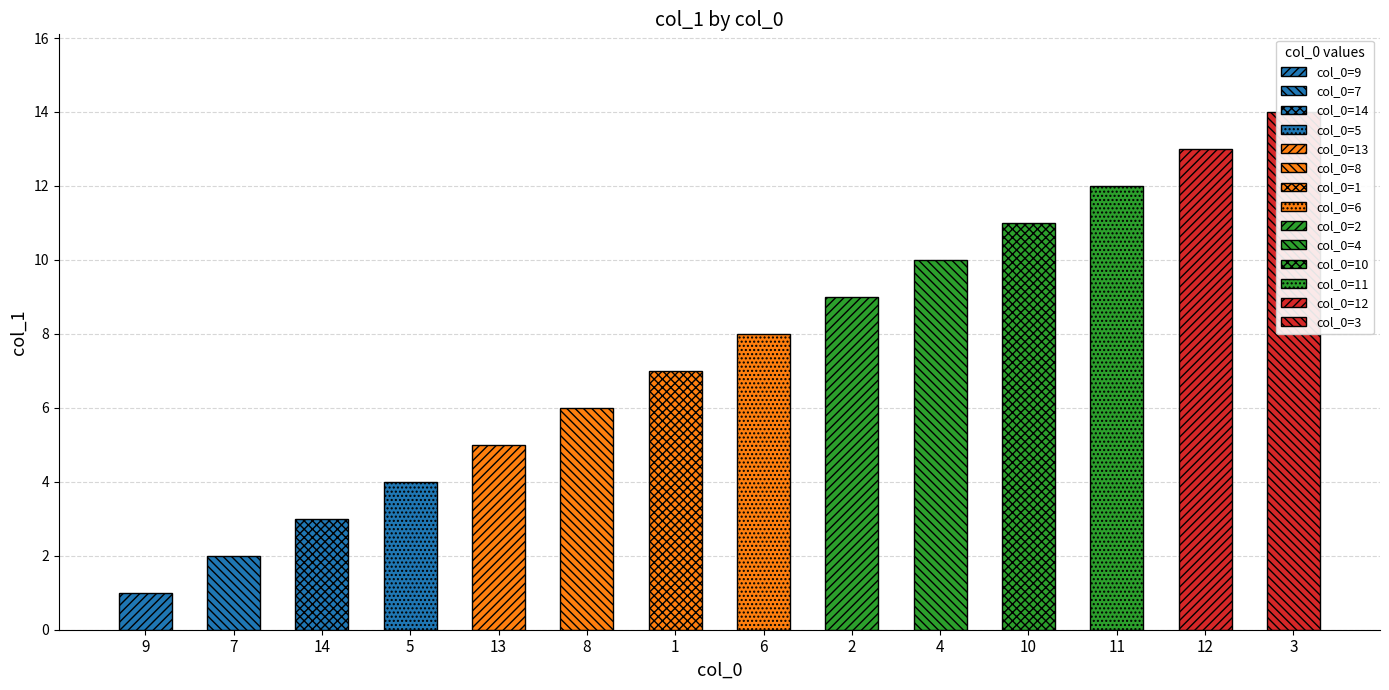

How many bars are there in total?

14